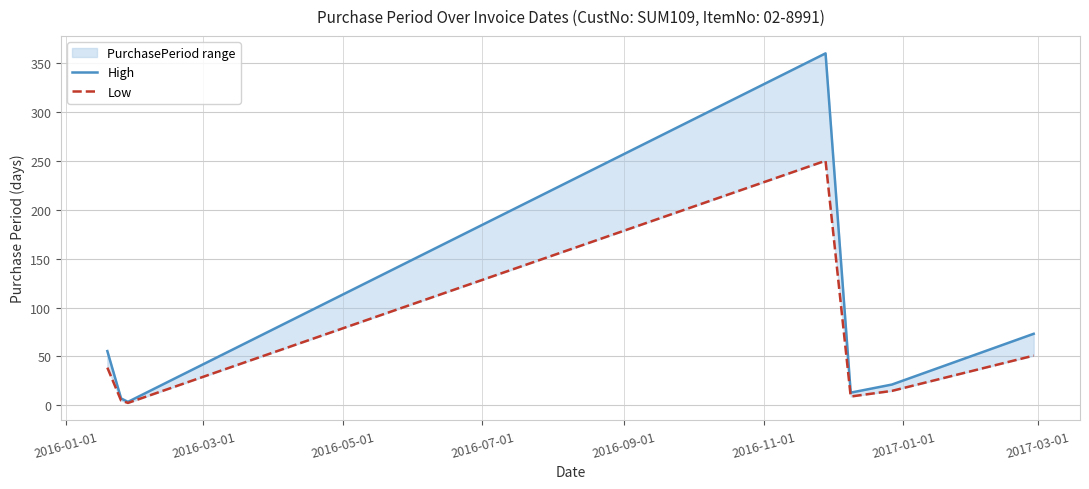

Which series has the largest range (max minus min)?

High